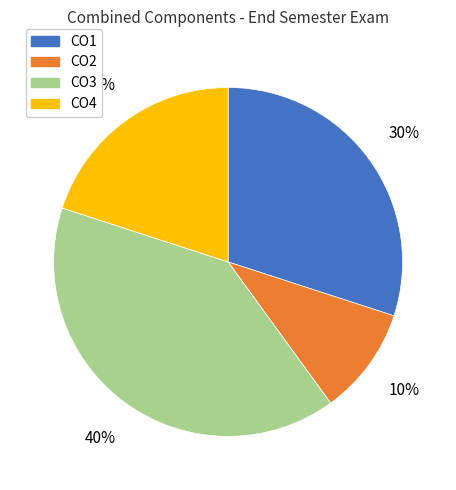

Which category has the smallest portion of the pie?

CO2